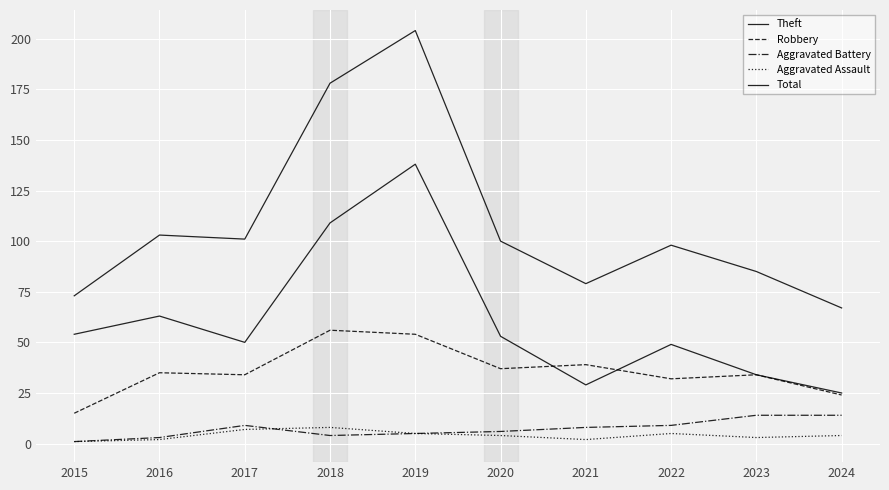

How many lines are shown in the chart?

5